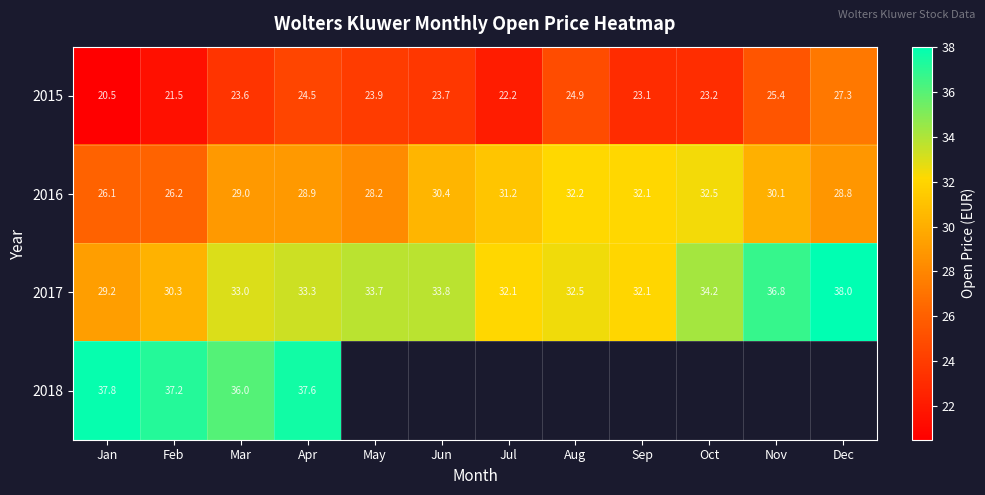

What is the difference between the second highest and minimum values in the 2015 series?

4.9